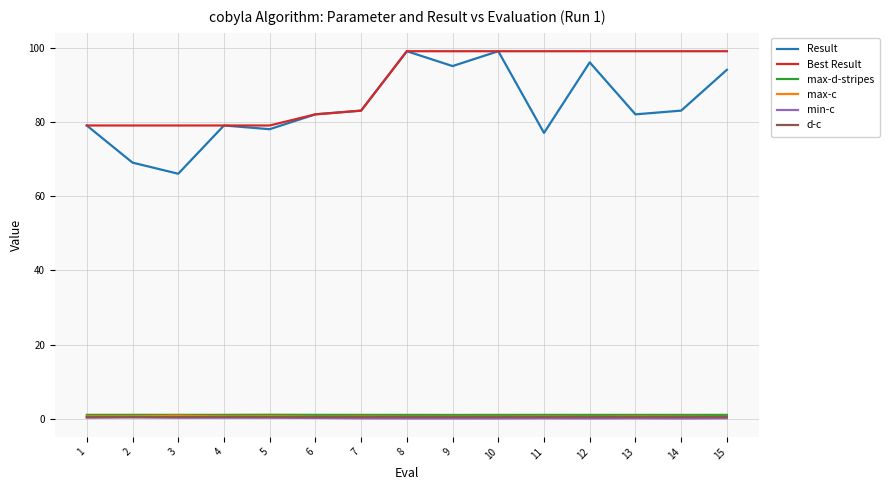

Does the chart display data point markers on the line(s)?

No